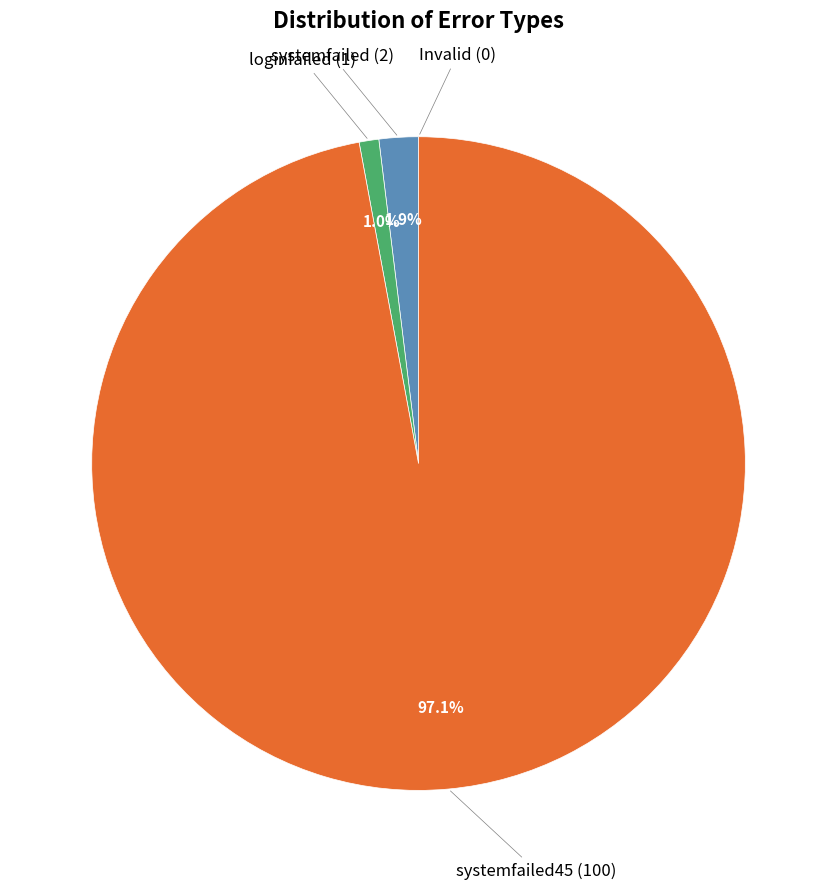

Is it true that systemfailed45 is 90% of the pie?

False